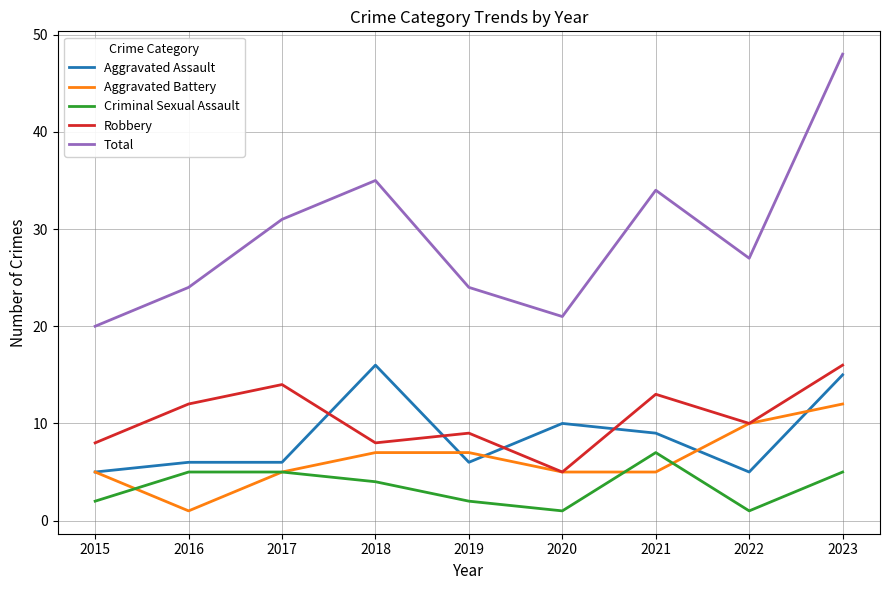

Where is the first local minimum for Aggravated Battery?

2016